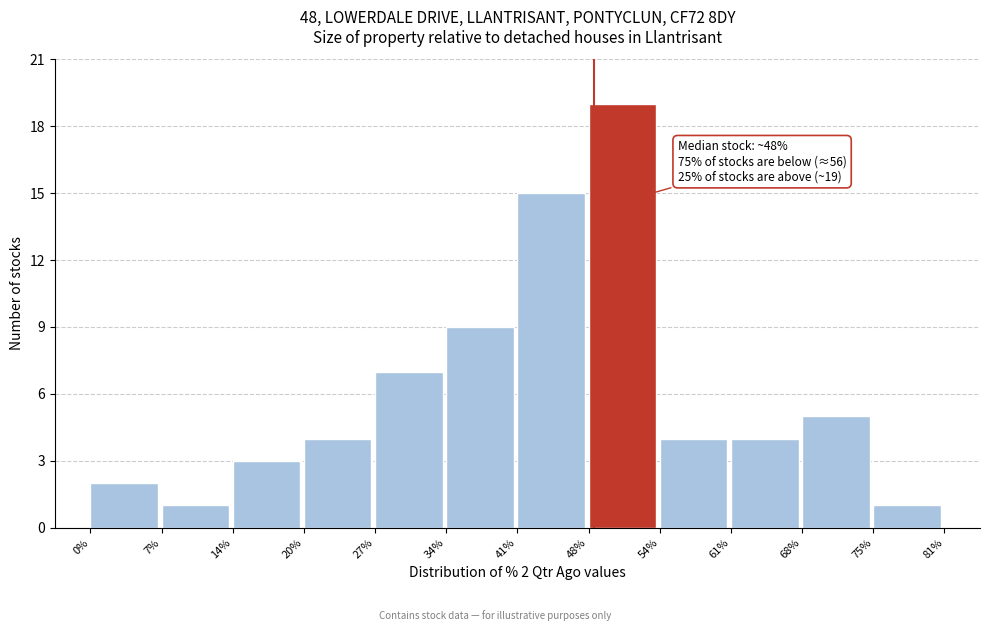

Over which range of the x-axis is the bar tallest?

48% to 54%